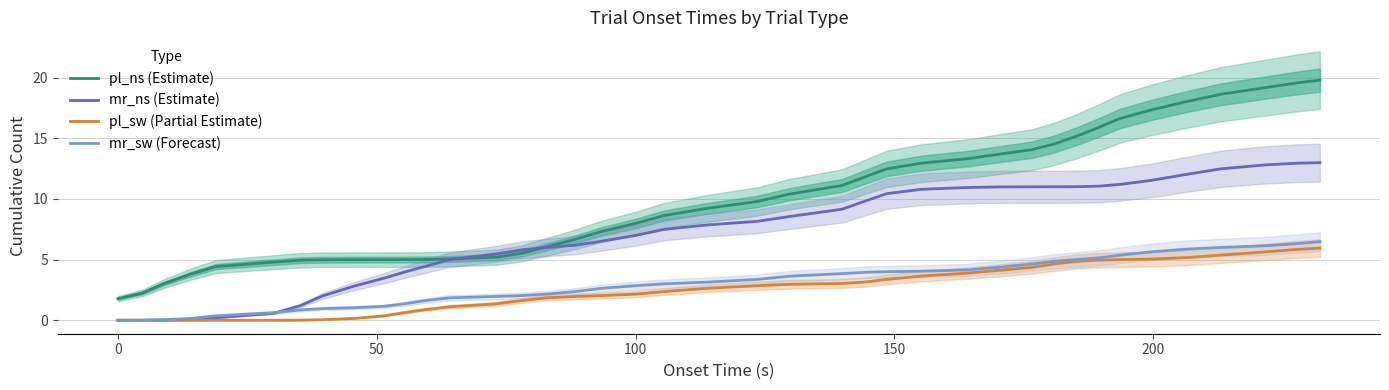

True or false: pl_ns (Estimate) and mr_sw (Forecast) intersect in this chart.

False